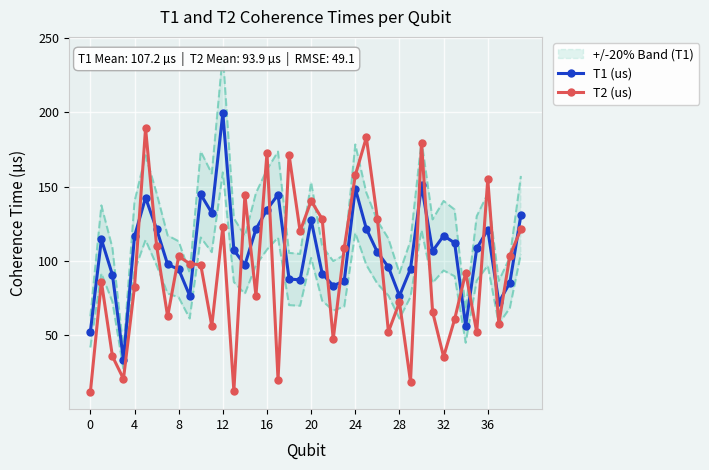

How many interior local peaks does the T1 (us) series have?

10